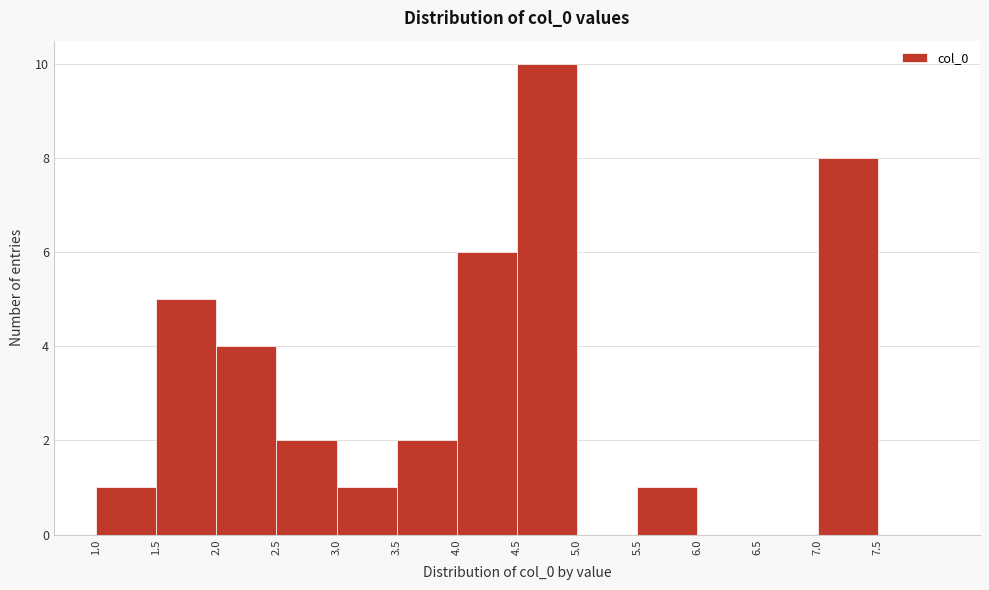

Which range on the x-axis has the tallest bar?

4.5 to 5.0